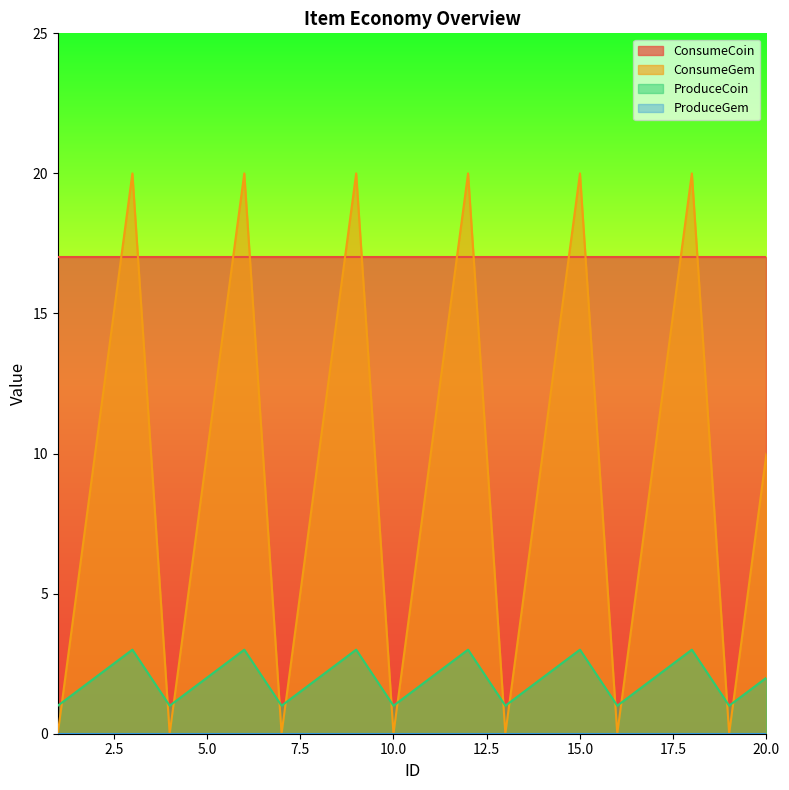

At which label is ProduceCoin closest to 2?

2